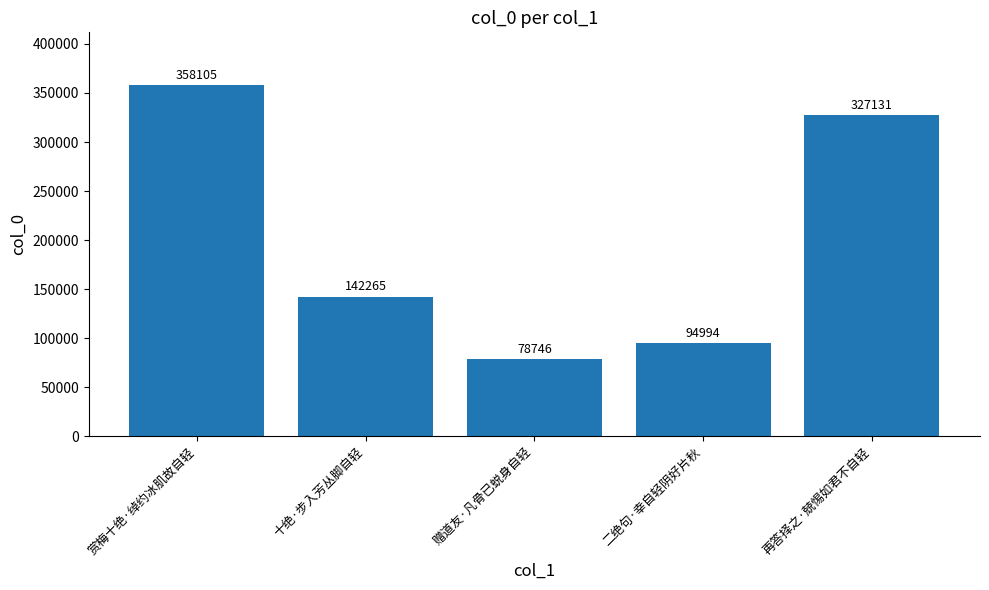

Are the bars horizontal?

No